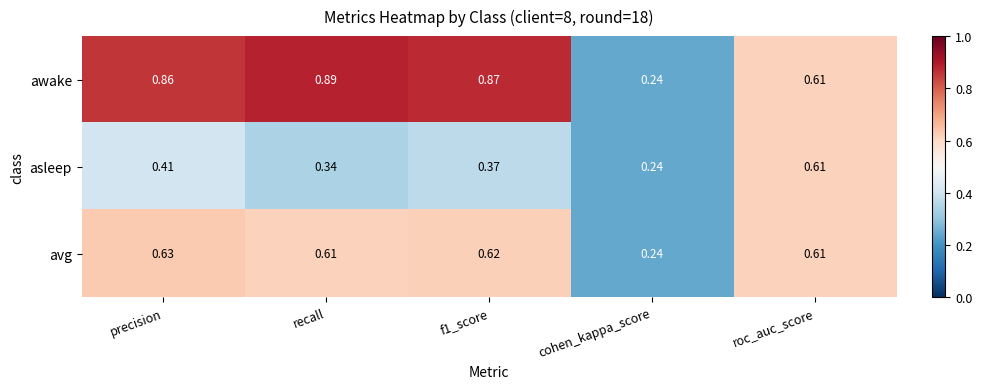

Is the value of awake at cohen_kappa_score greater than the value of avg at roc_auc_score?

No